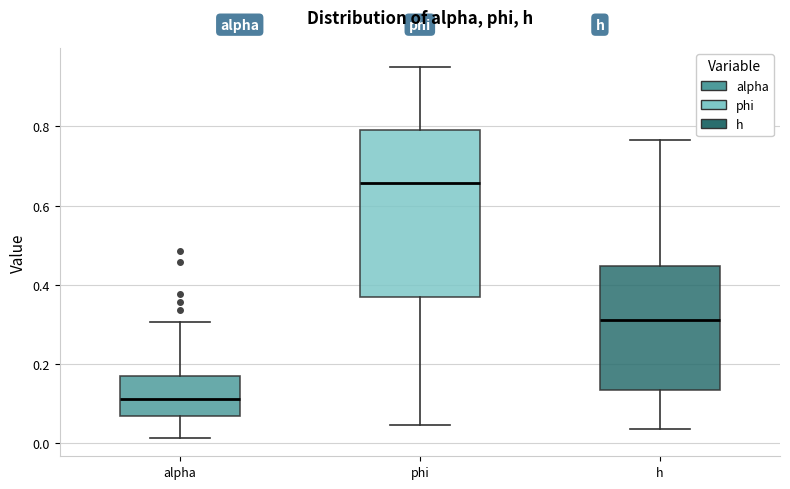

Where does the lower whisker of the box for alpha end on the y-axis? The values are not printed on the chart, so give them approximately, as read against the axis.

0.02